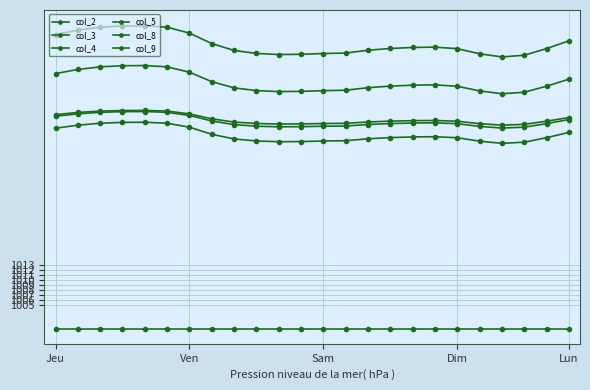

Does the chart have visible grid lines?

Yes